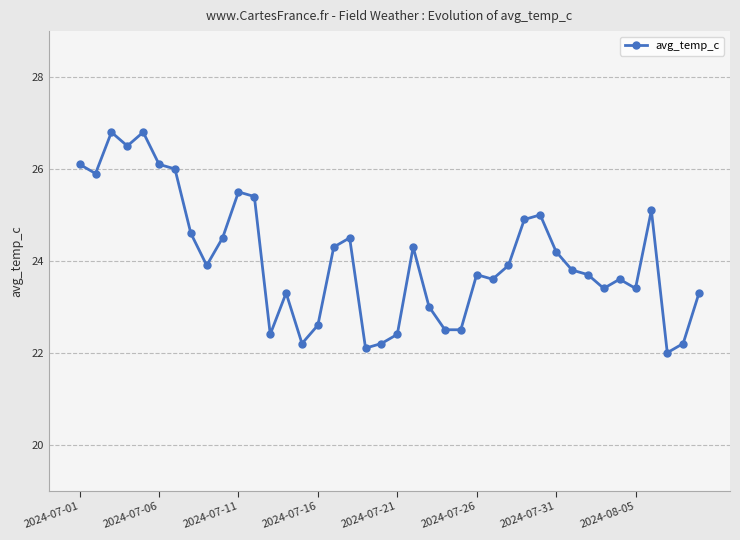

How many categories are shown in the chart?

40